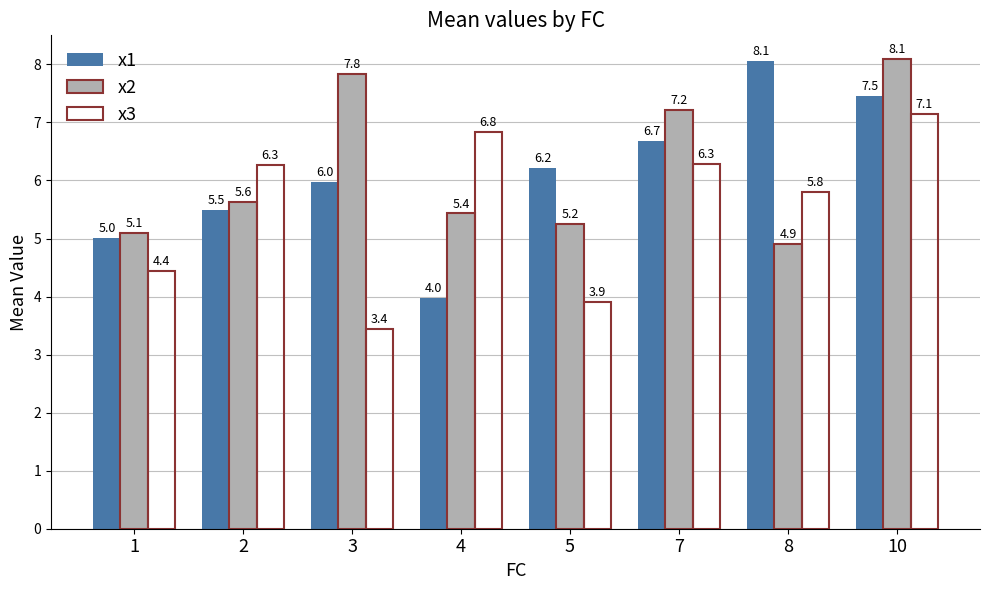

Which label corresponds to the smallest value in the chart?

3